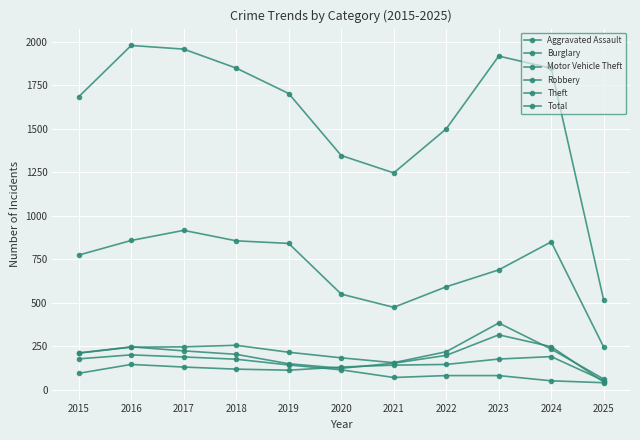

True or false: Burglary and Robbery intersect in this chart.

False